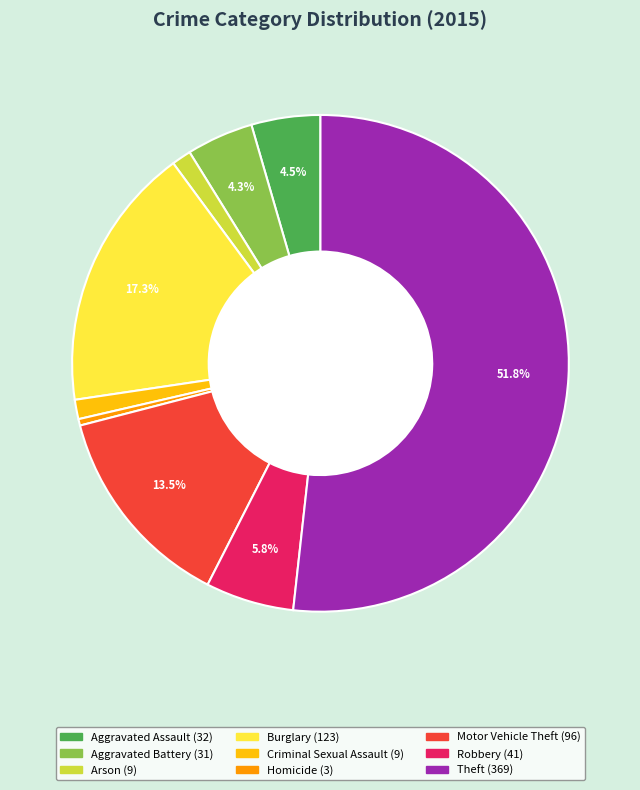

Does Theft represent more than half of the total?

Yes